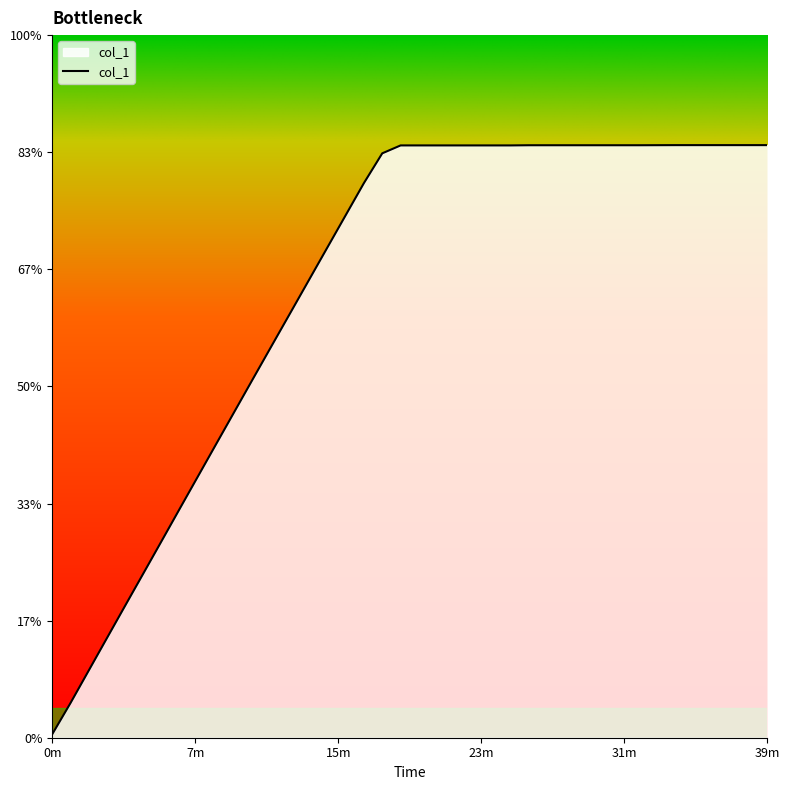

True or false: the data has more than 2 interior local peaks.

False